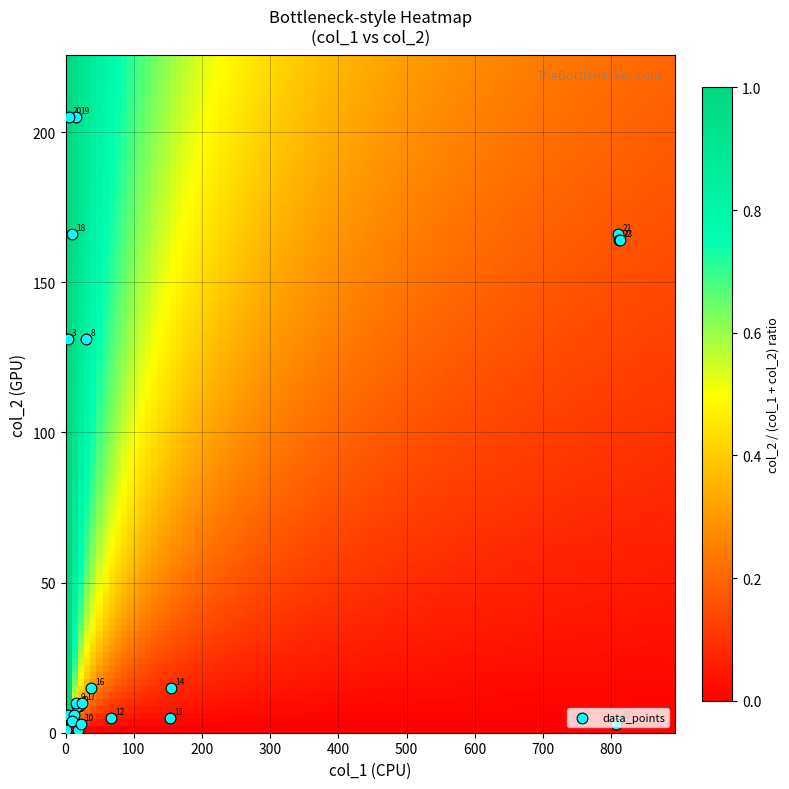

The value at 11 is 8. True or false?

False